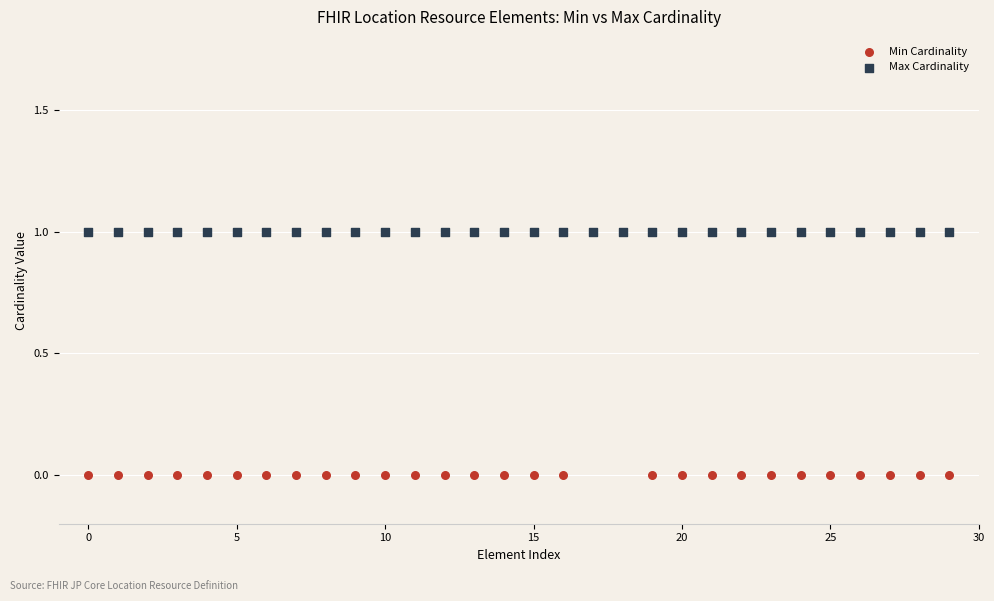

Which series contains the lowest Y value?

Min Cardinality